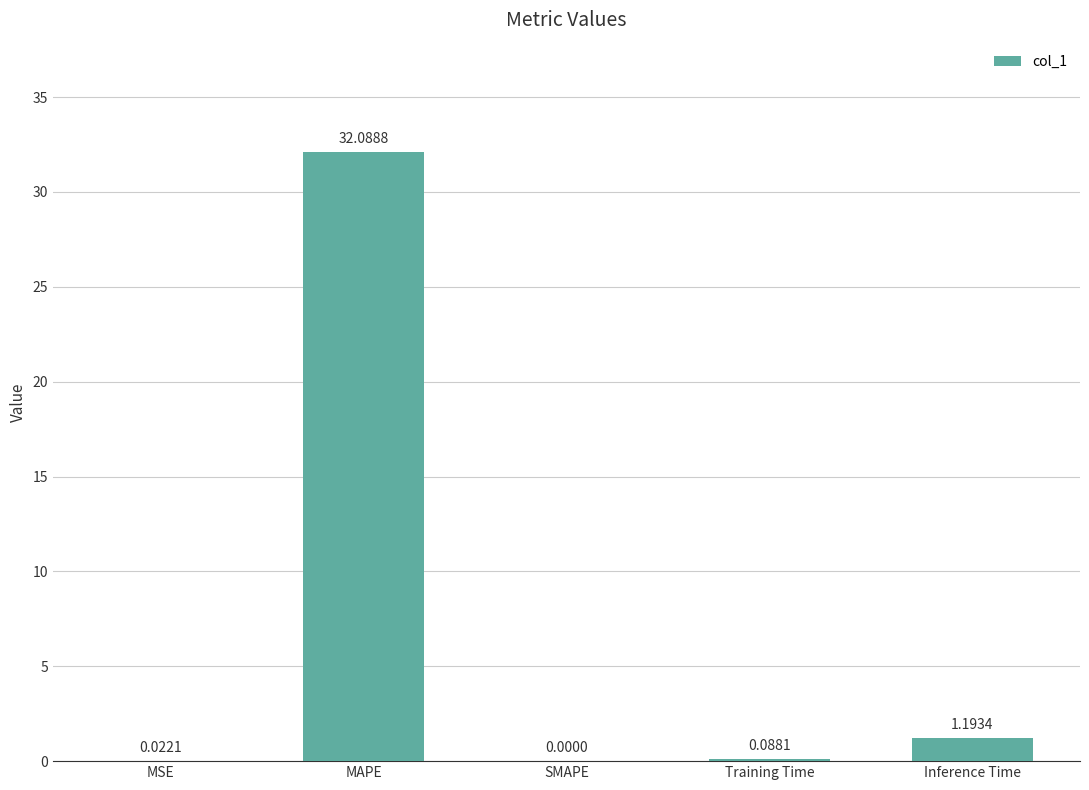

What is the average value?

6.7